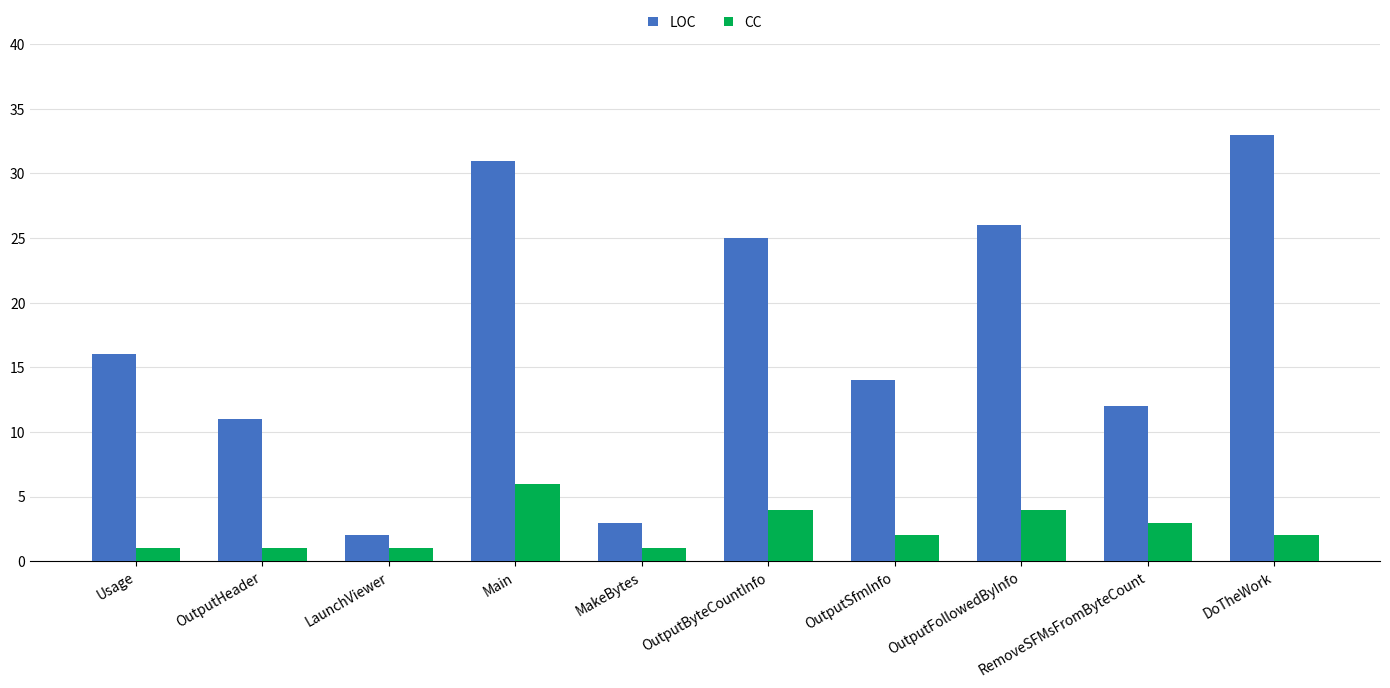

What is the sum of the CC values at DoTheWork and OutputHeader?

3